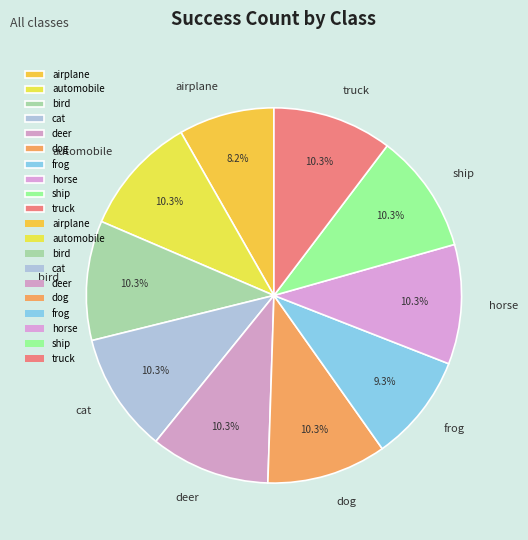

Is there a majority slice in this chart?

No